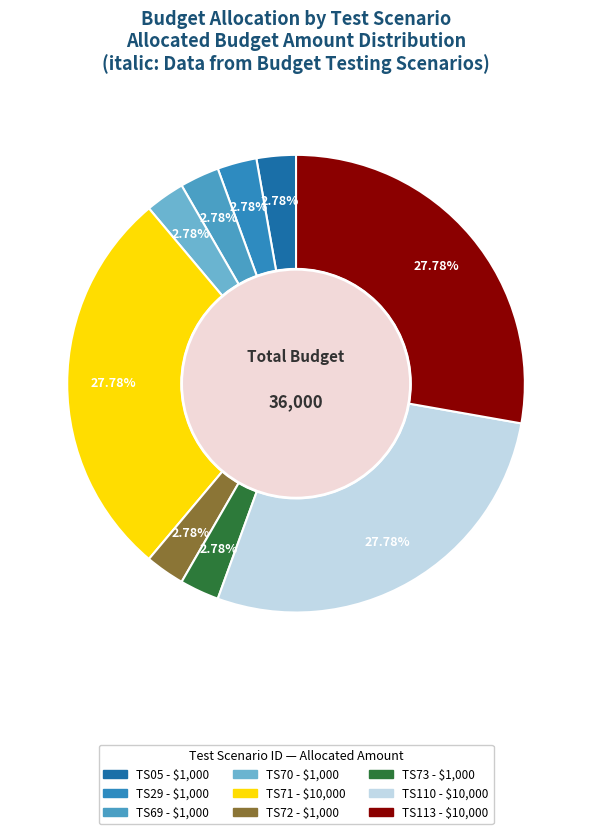

Combined, what portion of the pie is TS71 and TS70?

30.6%